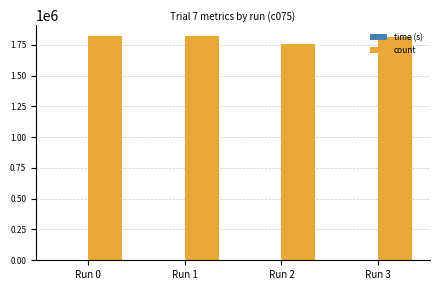

What is the spread (max minus min) of values at Run 1?

1813807.4